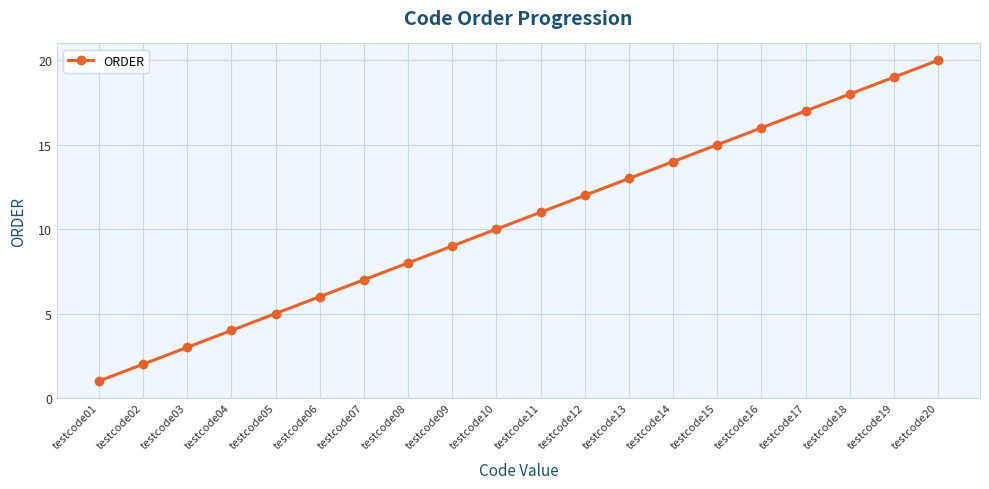

Reading left to right, list all the values displayed in this chart.

1	2	3	4	5	6	7	8	9	10	11	12	13	14	15	16	17	18	19	20